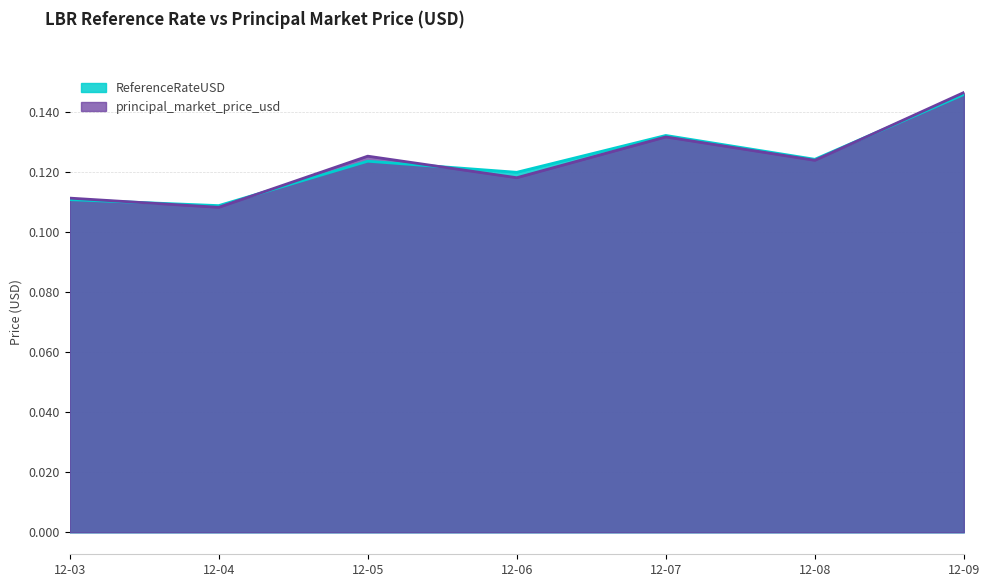

How many ReferenceRateUSD values are between 0 and 1?

7